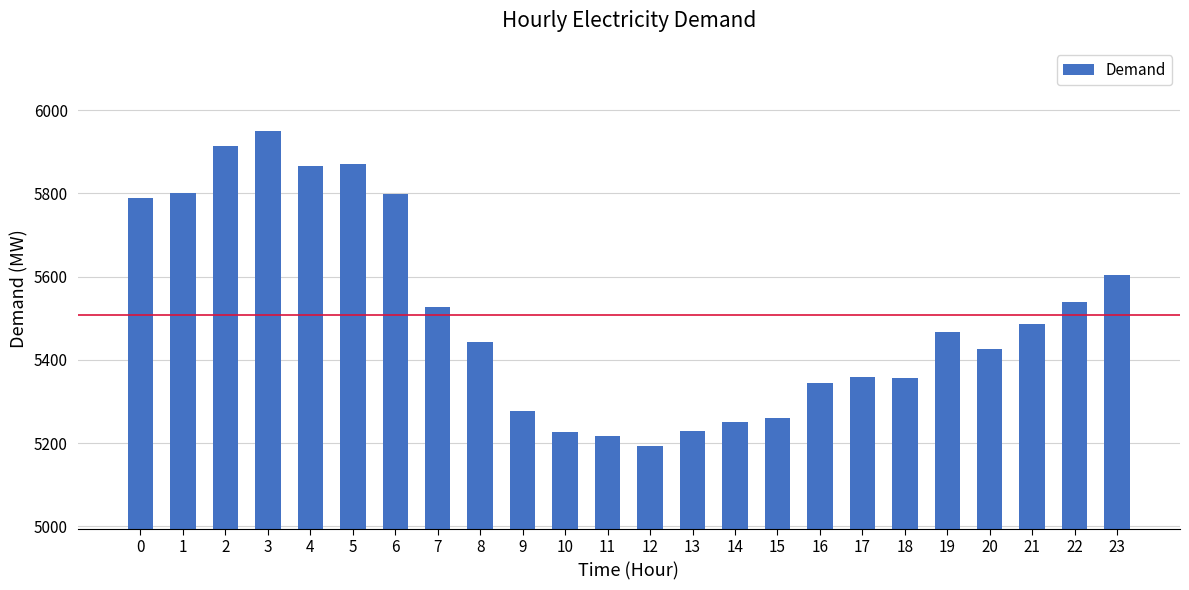

Read the value at 17, to the nearest 100.

5400